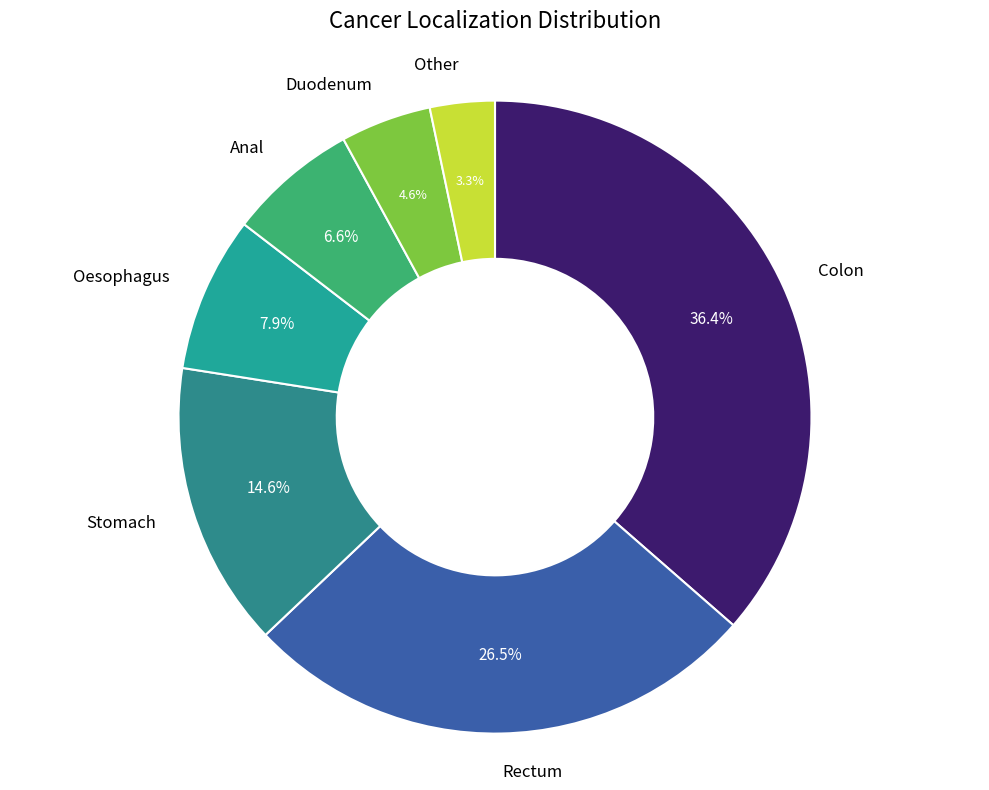

Is it true that Colon is 36% of the pie?

True